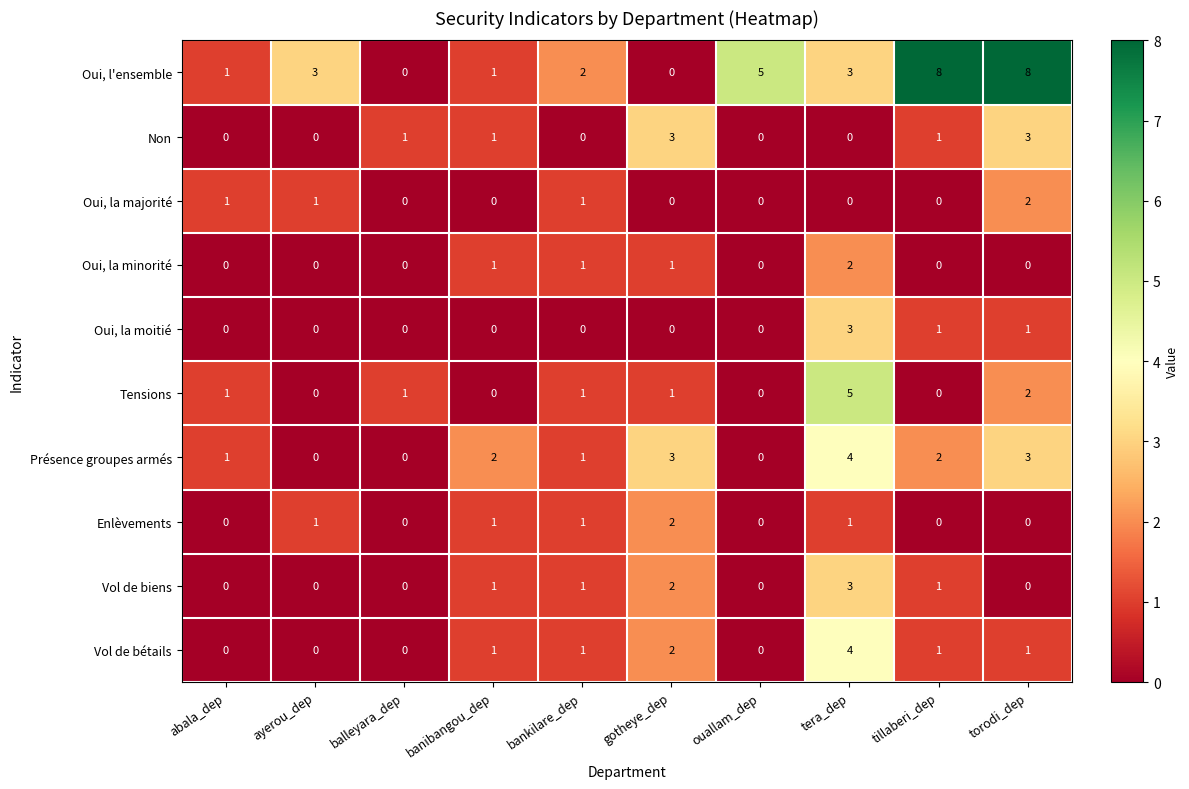

How many Tensions values are between 0 and 1?

8